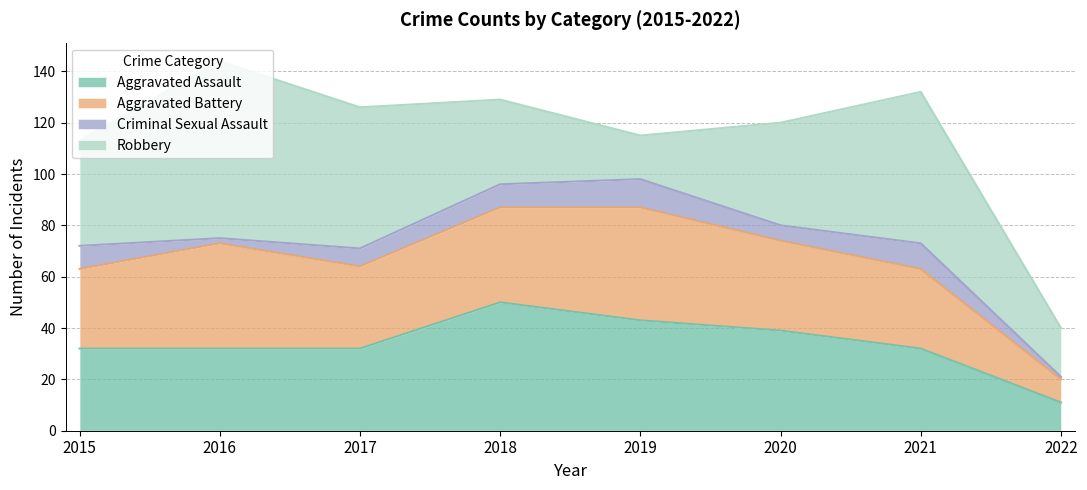

How many lines are shown in the chart?

4